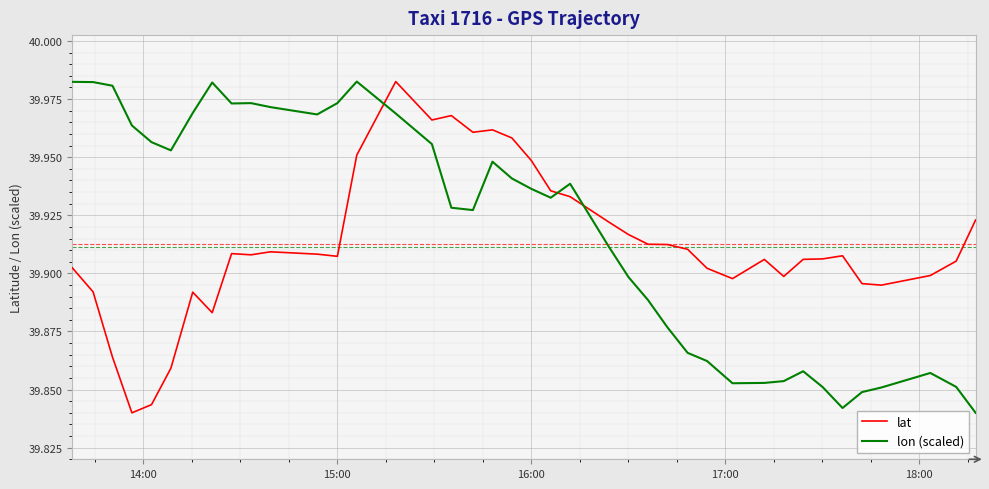

True or false: lat and lon (scaled) intersect in this chart.

True